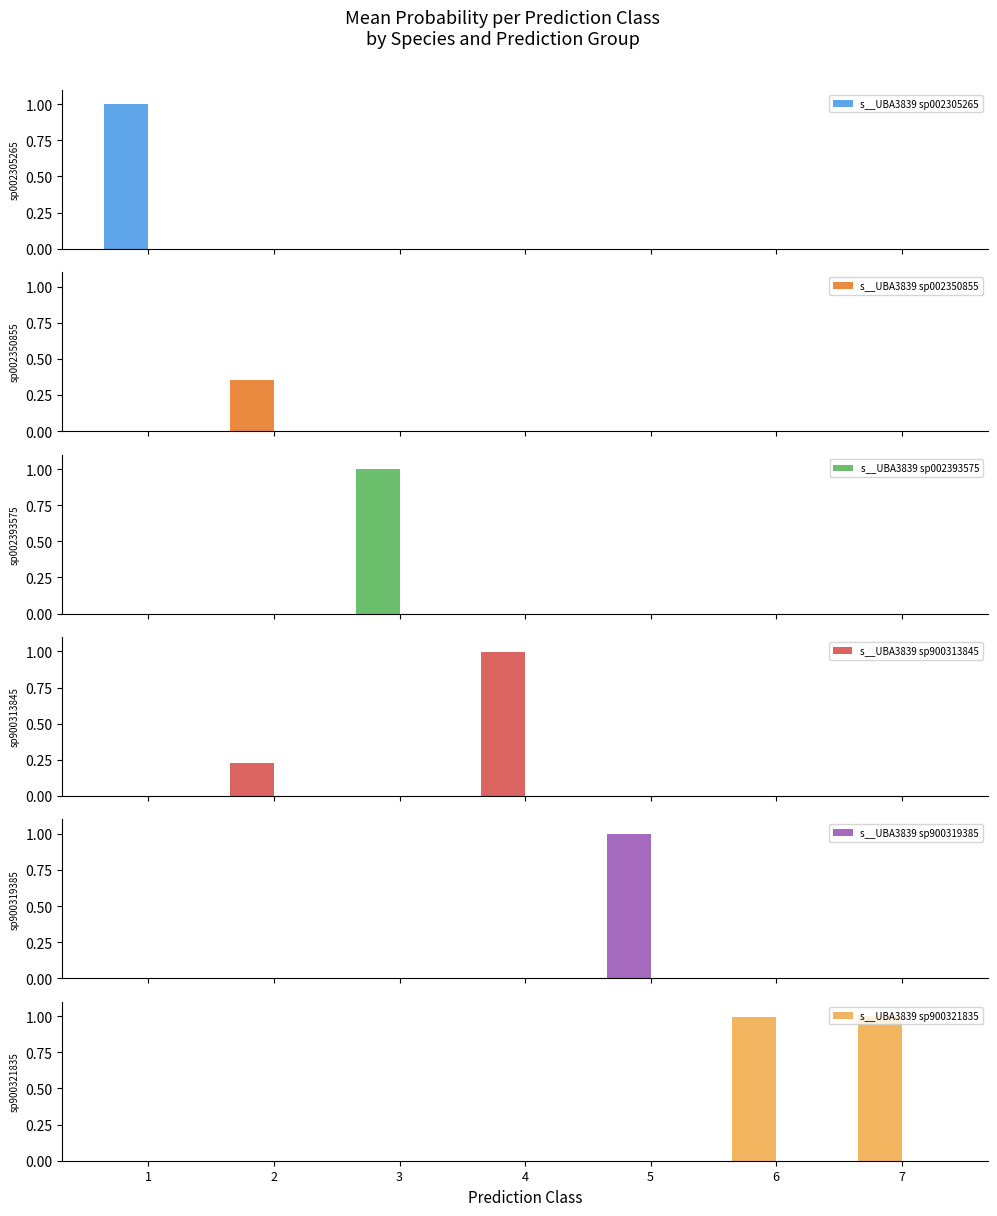

At 5, list the series in order from smallest to largest.

s__UBA3839 sp002305265, s__UBA3839 sp002350855, s__UBA3839 sp002393575, s__UBA3839 sp900313845, s__UBA3839 sp900321835, s__UBA3839 sp900319385